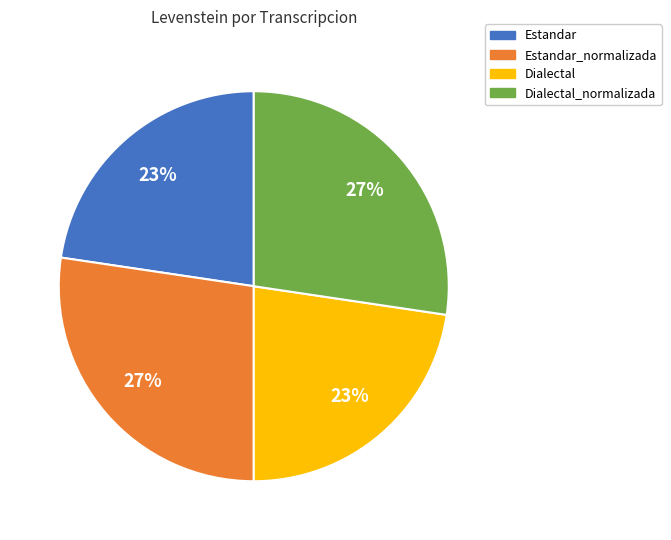

Is there any slice that represents more than half of the pie?

No